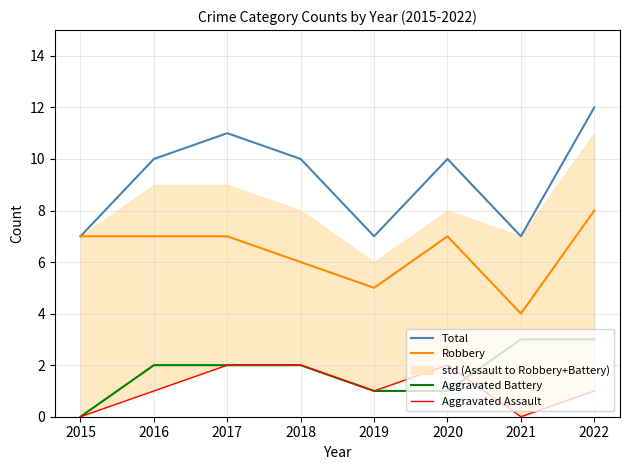

Is it true that Robbery equals 8 at 2022?

True